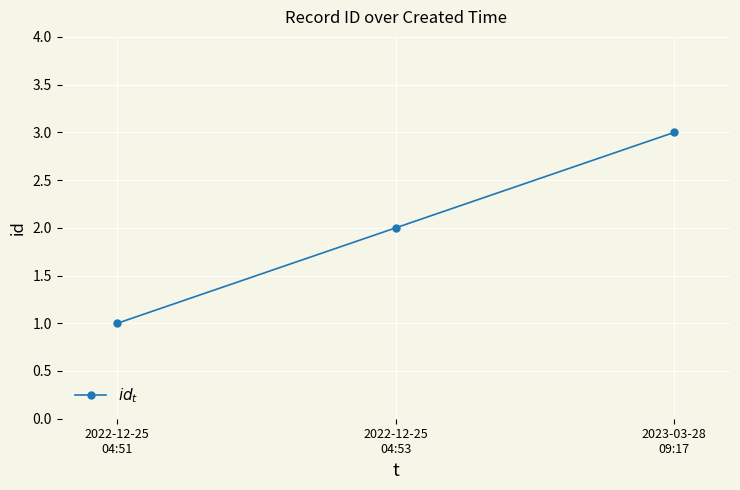

Between 2022-12-25
04:51 and 2022-12-25
04:53, which is larger?

2022-12-25
04:53